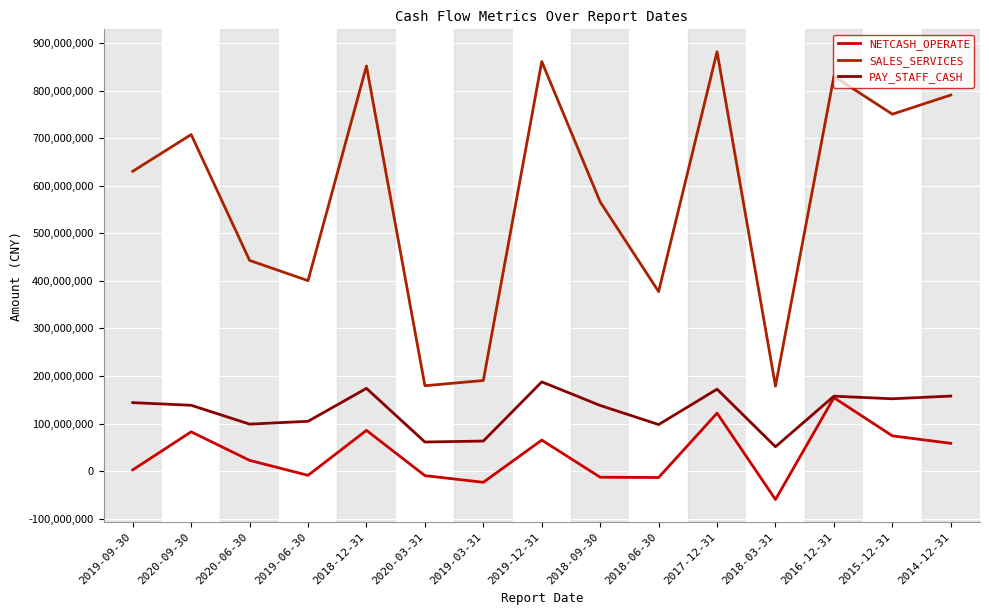

How many values in the SALES_SERVICES series exceed 630338125?

8